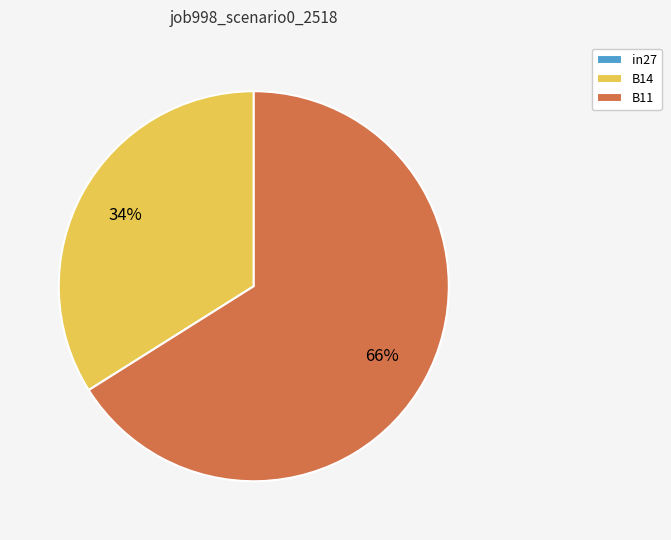

What is the majority slice?

B11